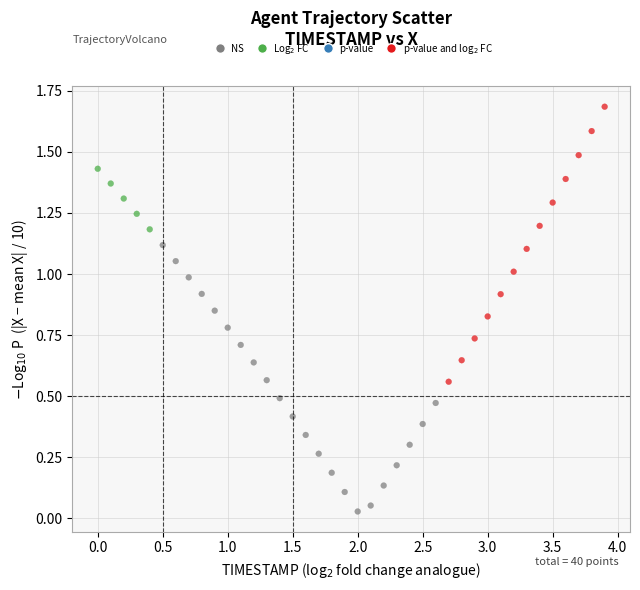

What is the range of X values (max minus min)?

3.9